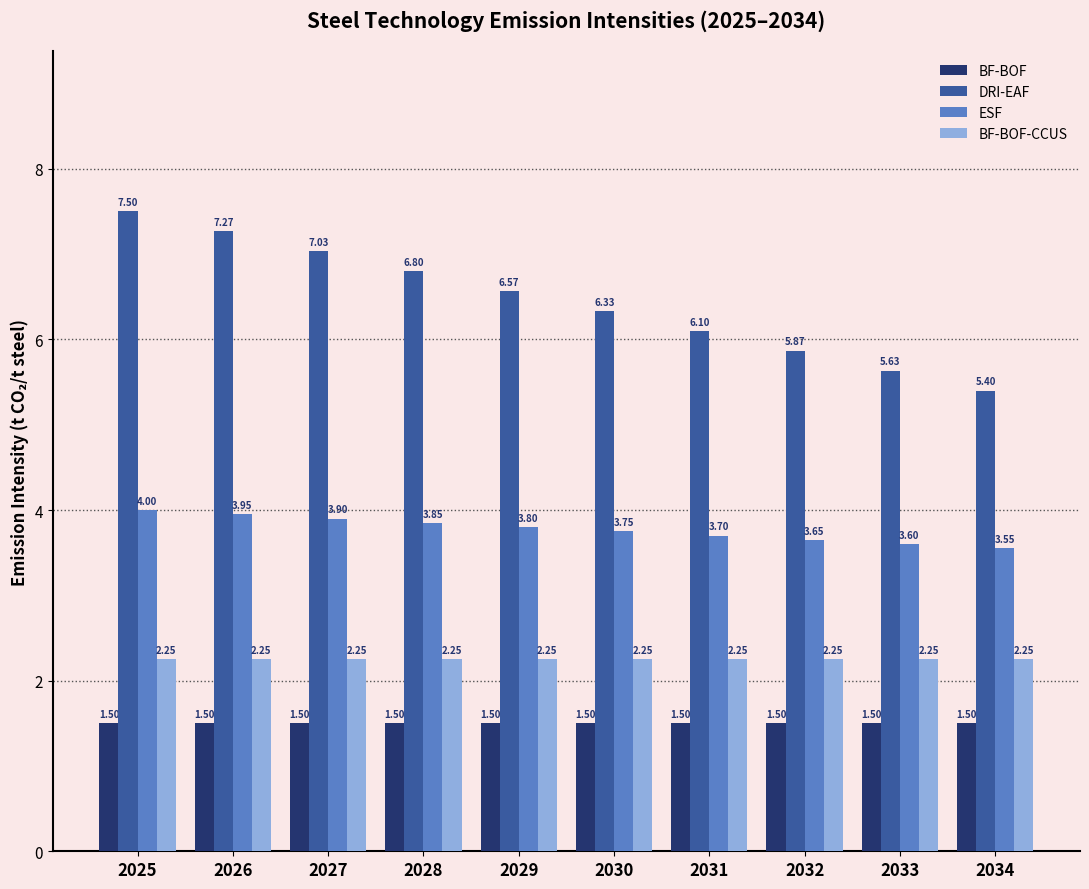

Is it true that ESF equals 6.5 at 2027?

False